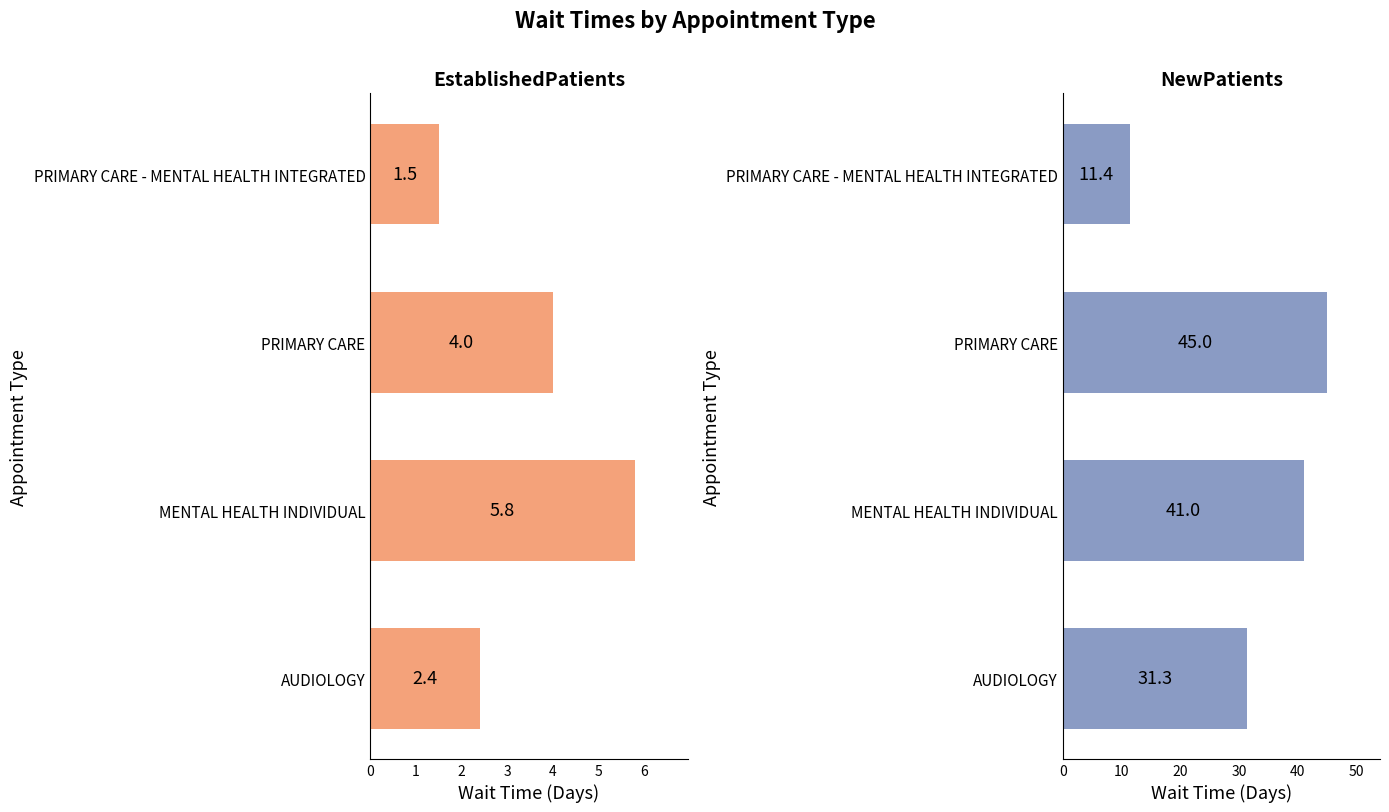

Count the number of categories in the chart.

4